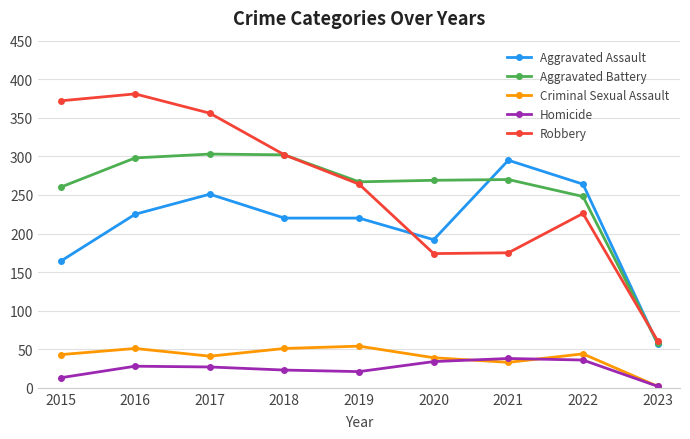

What is the difference between the maximum and minimum values in the Criminal Sexual Assault series?

52